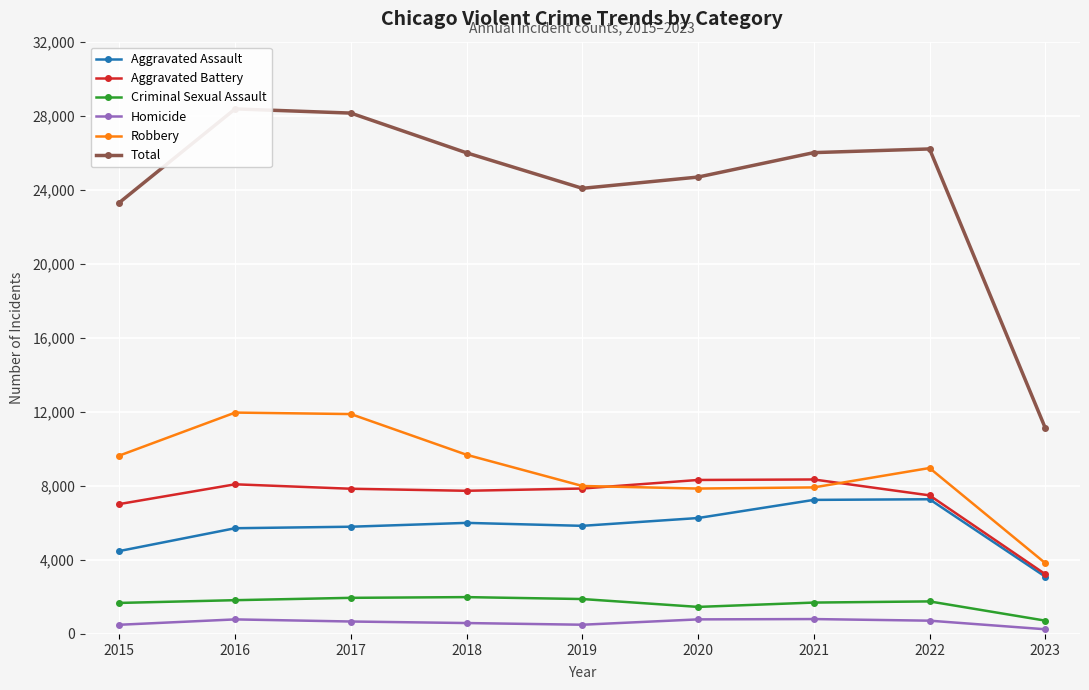

How many values in the Total series are below 25994?

4